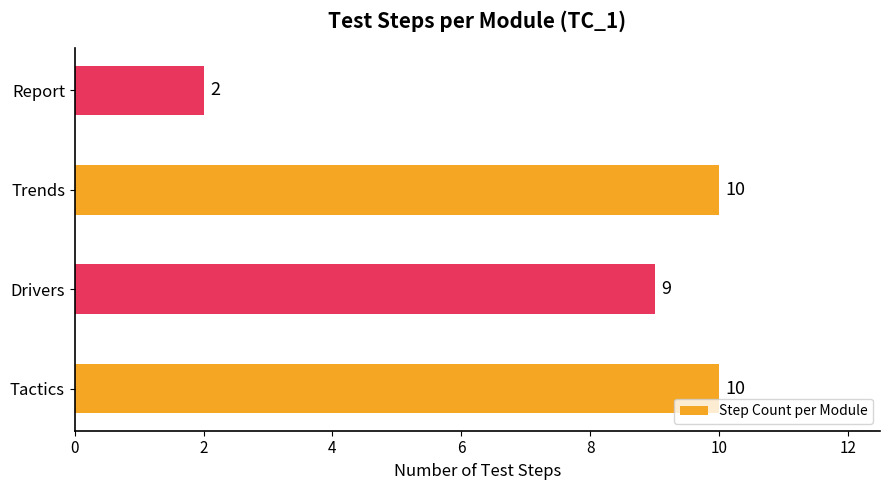

Which label corresponds to the smallest value in the chart?

Report